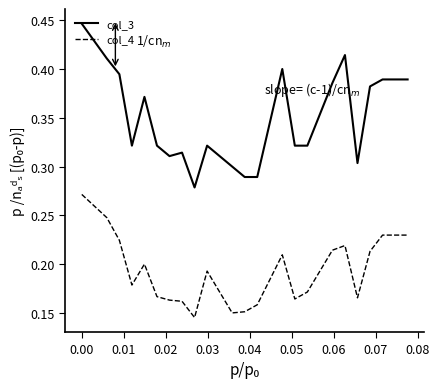

Rank the series by their average value, from highest to lowest.

col_3, col_4